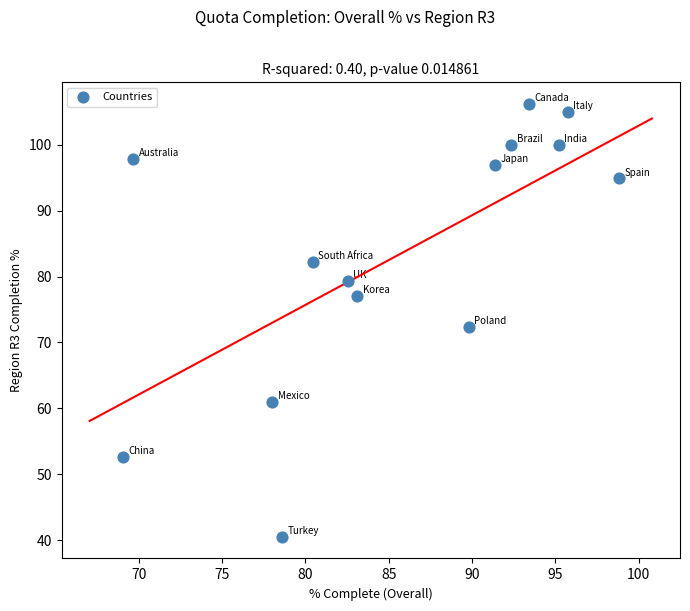

What is the range of Y values (max minus min)?

65.7